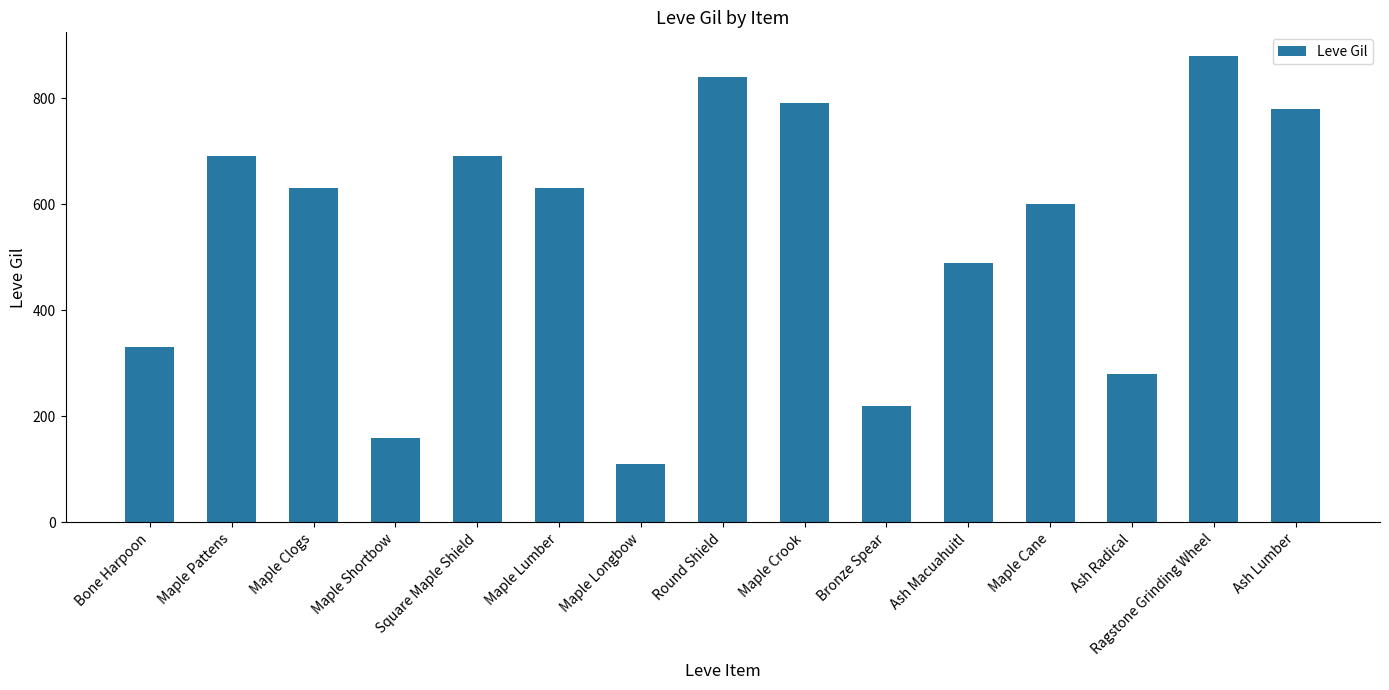

What is the sum of the values at Maple Cane and Bone Harpoon?

930